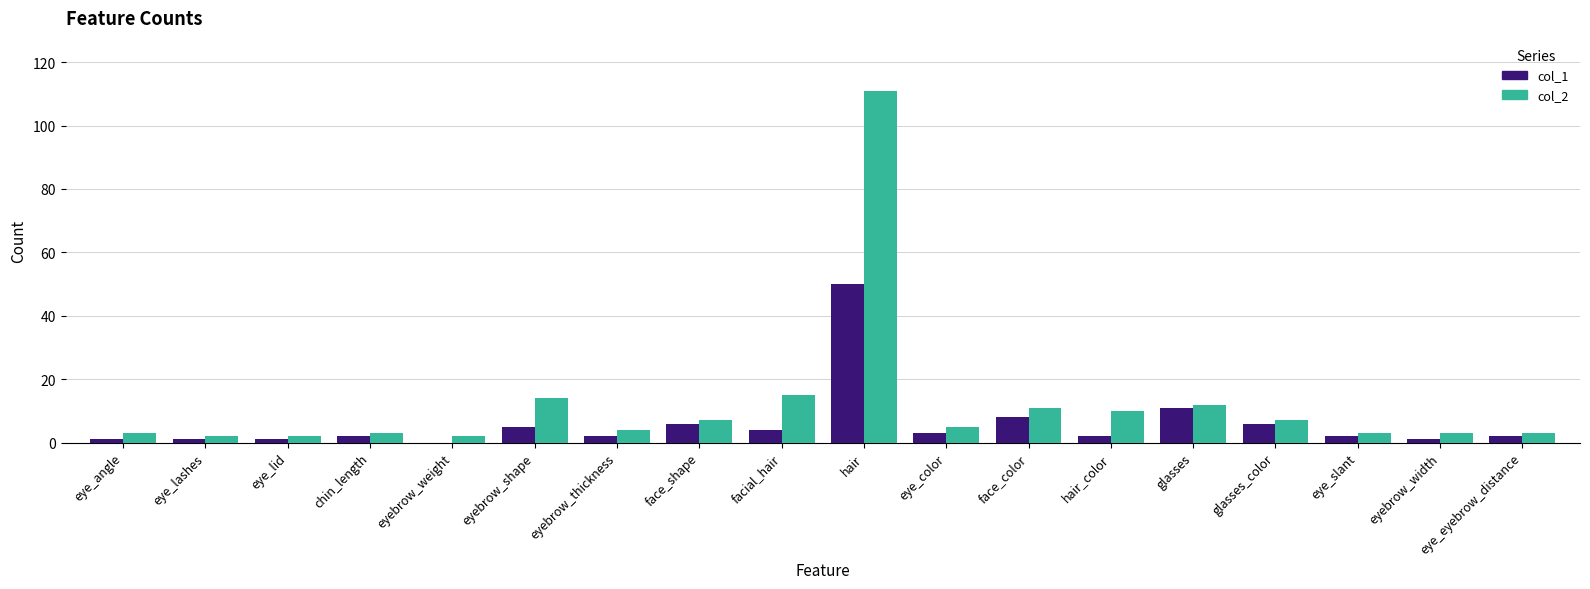

Which series has the widest spread of values?

col_2